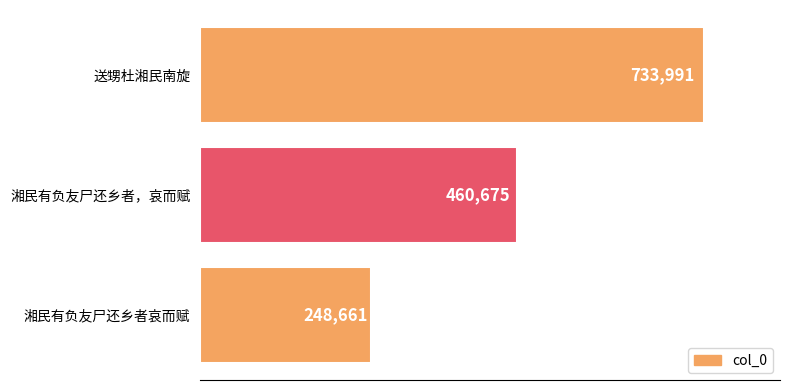

What is the average value?

481109